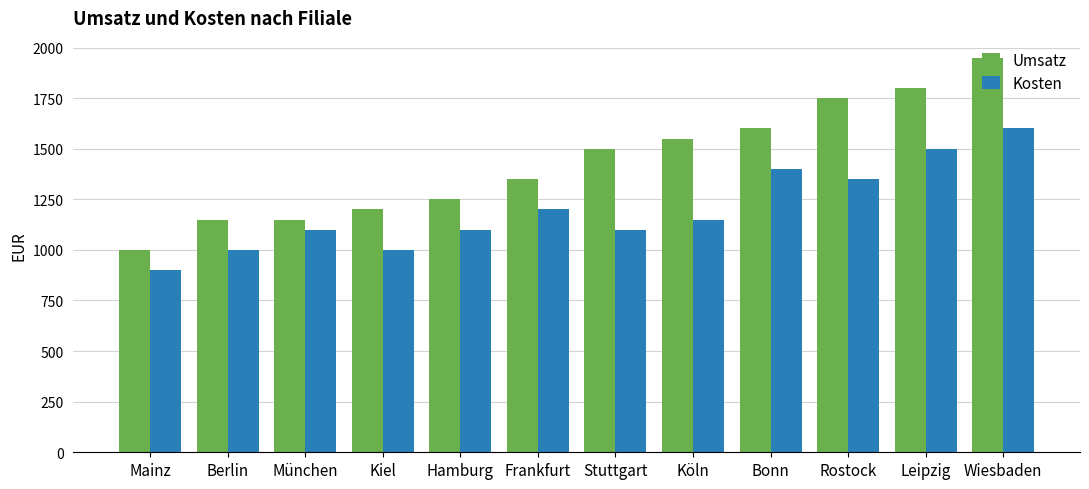

True or false: Kosten has a value of 442 at Leipzig.

False